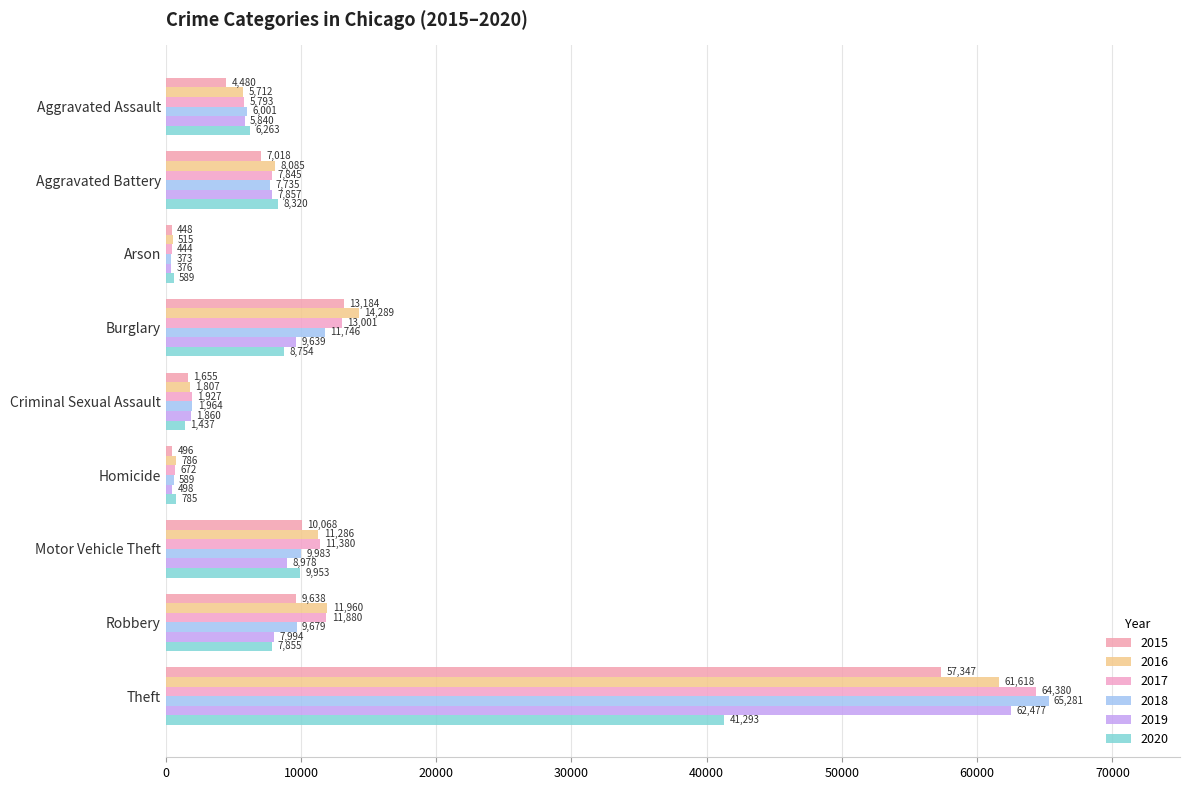

Is the value of 2018 at Burglary greater than the value of 2019 at Aggravated Battery?

Yes